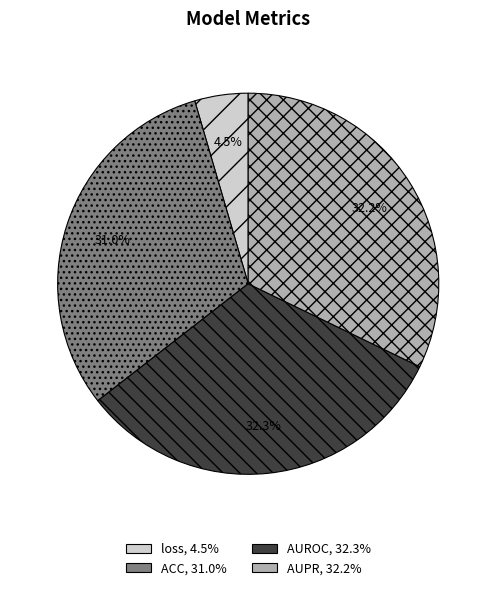

What is the total percentage of ACC and loss?

35.5%